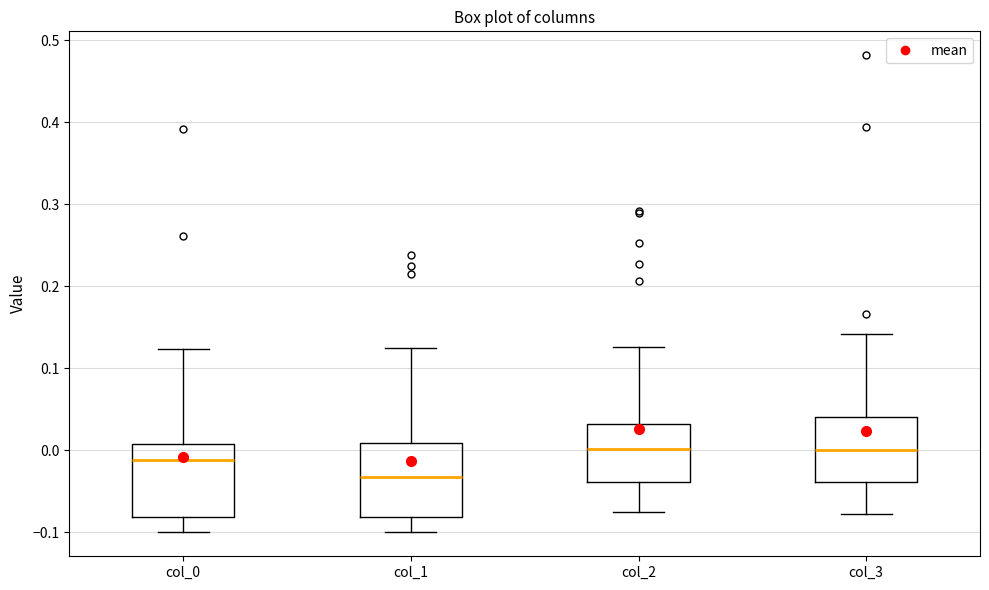

Which box's median line is the lowest?

col_1